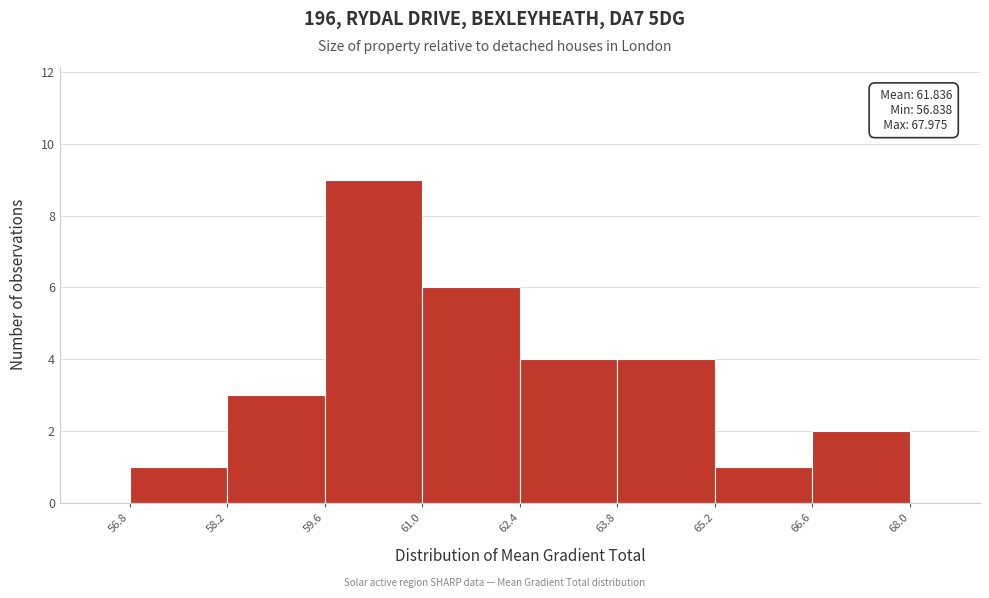

Over which range of the x-axis is the bar tallest?

59.6 to 61.0